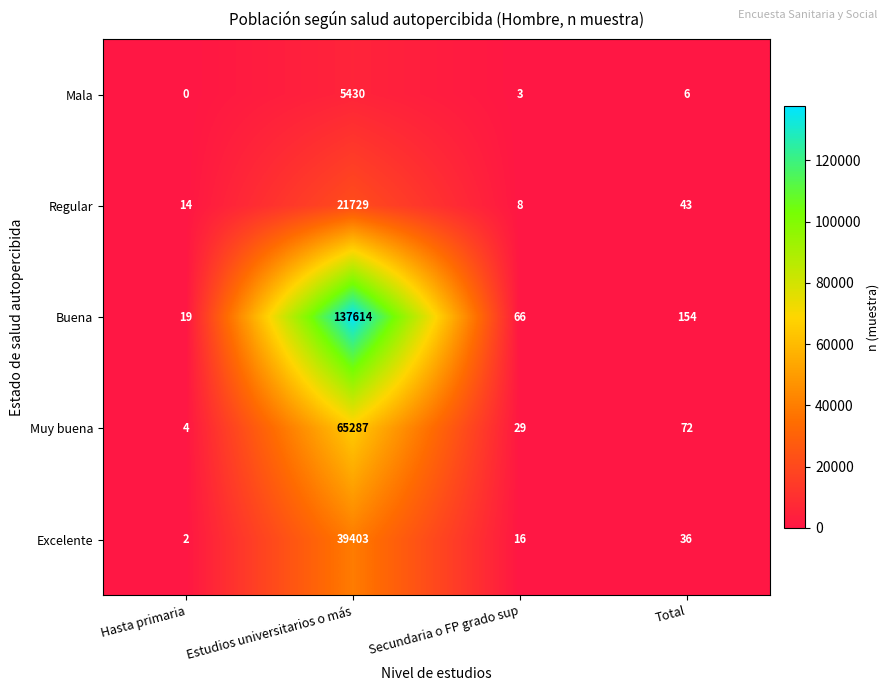

At Secundaria o FP grado sup, list the series in order from smallest to largest.

Mala, Regular, Excelente, Muy buena, Buena